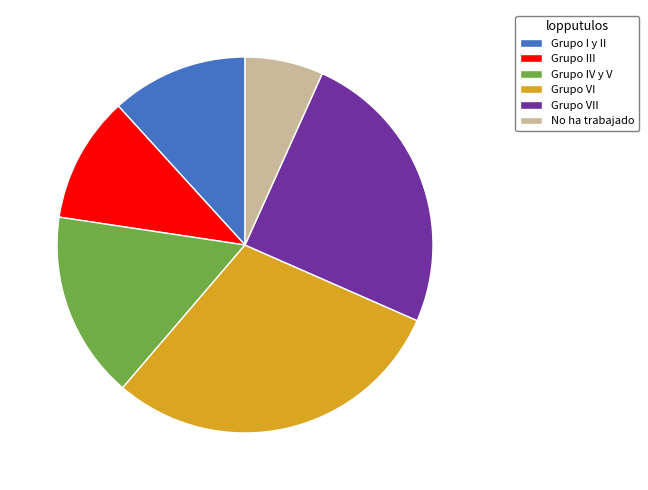

True or false: Grupo VII accounts for 25% of the total.

True